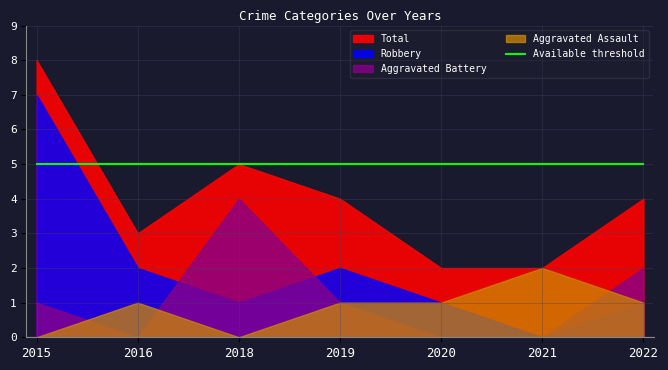

At how many categories does at least one series exceed 4?

2